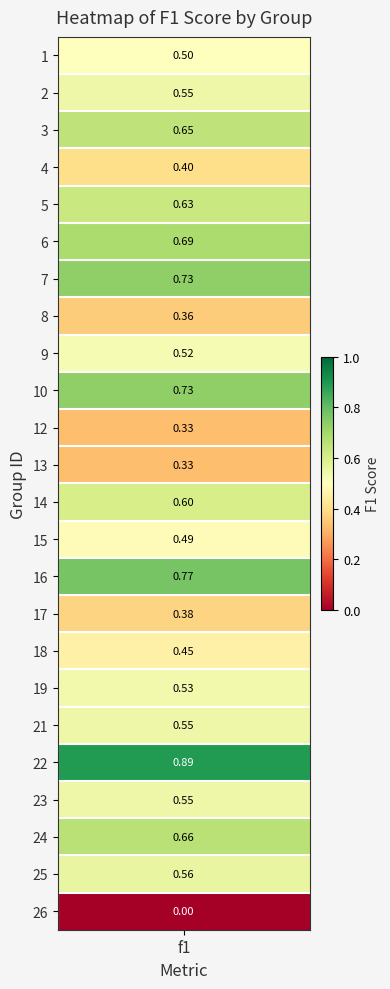

The value at 10 is 0.2. True or false?

False